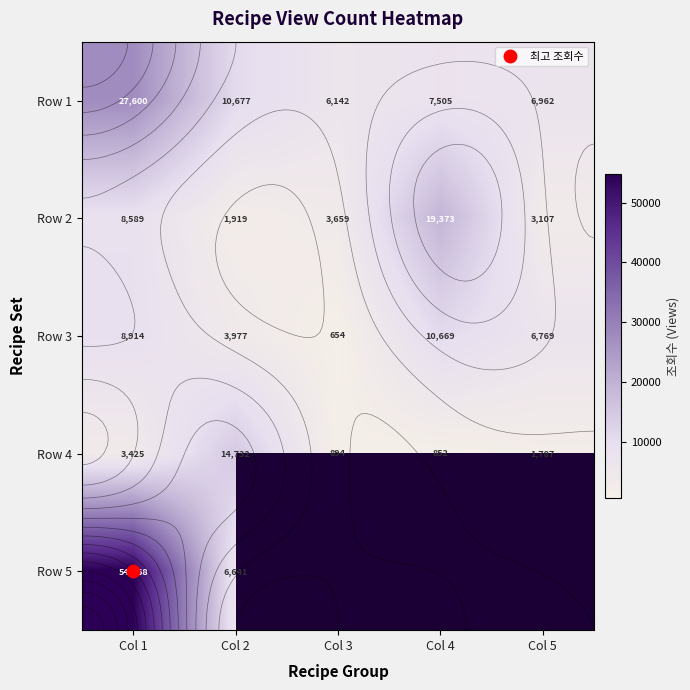

Which label corresponds to the largest value in the chart?

Col 1